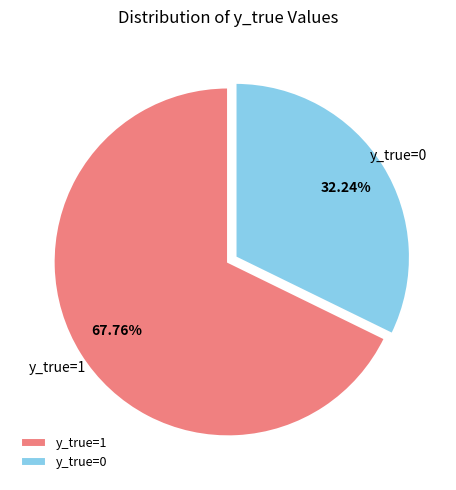

Approximately how many times larger is the value at y_true=1 compared to y_true=0?

2.1